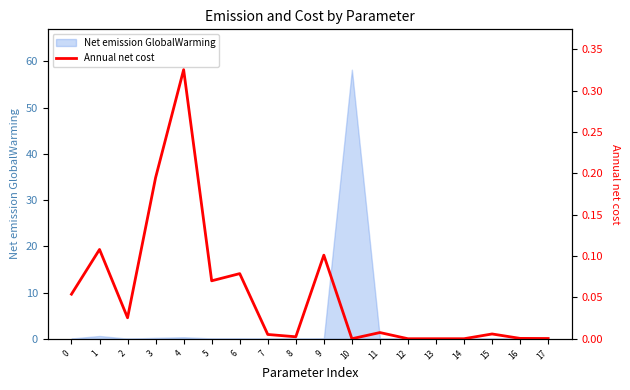

Reading left to right, extract all data points from this chart.

0.1	0.1	0.0	0.2	0.3	0.1	0.1	0.0	0.0	0.1	0.0	0.0	0.0	0.0	0.0	0.0	0.0	0.0